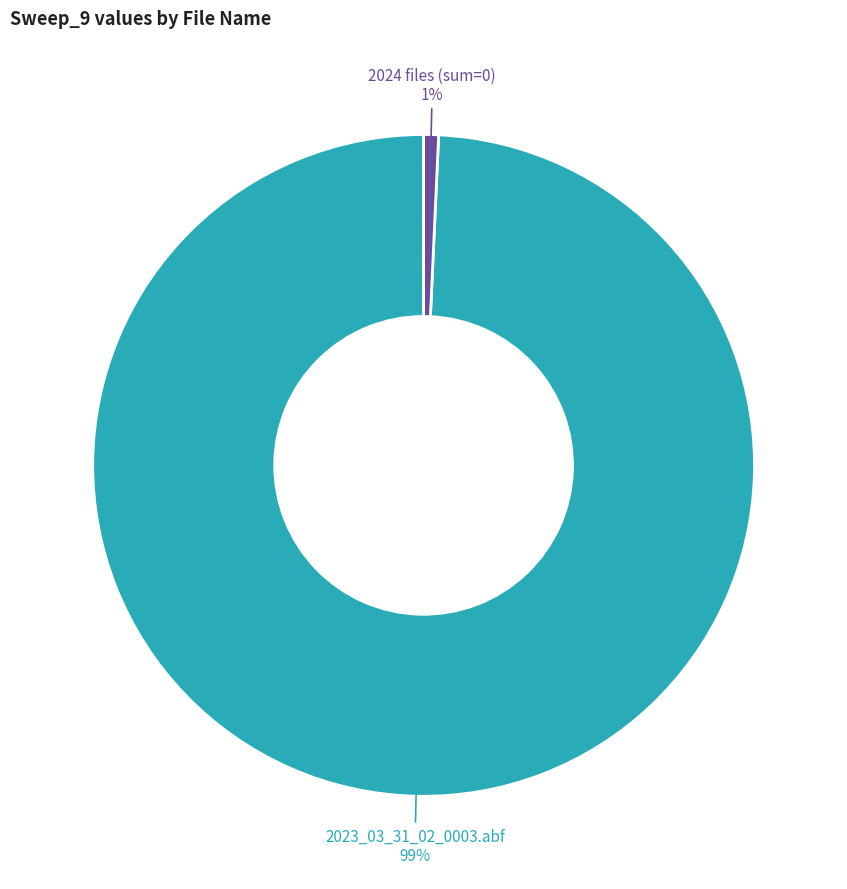

To the nearest percent, what is the average slice percentage?

50%